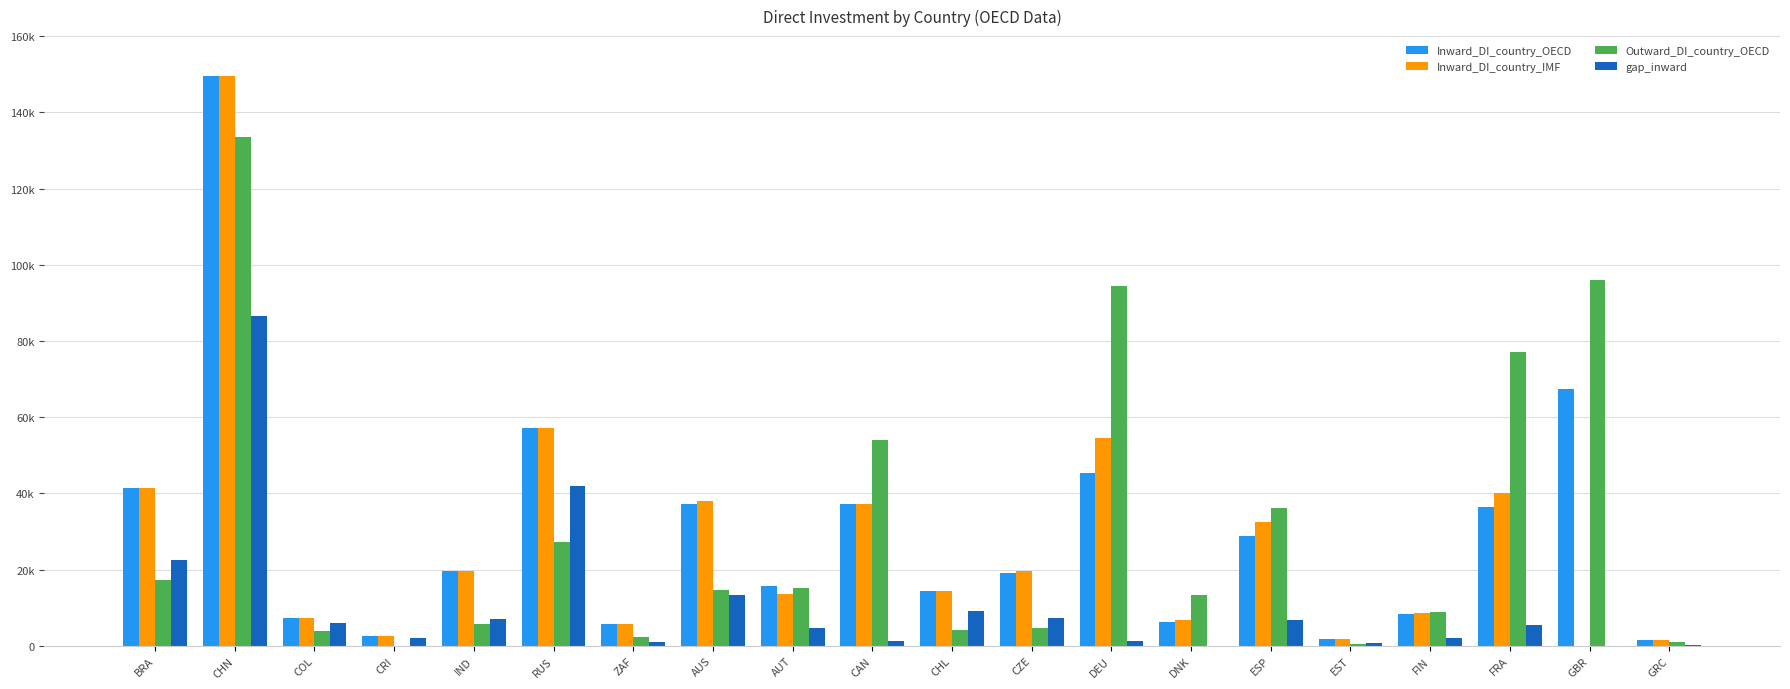

Does the chart contain stacked bars?

No